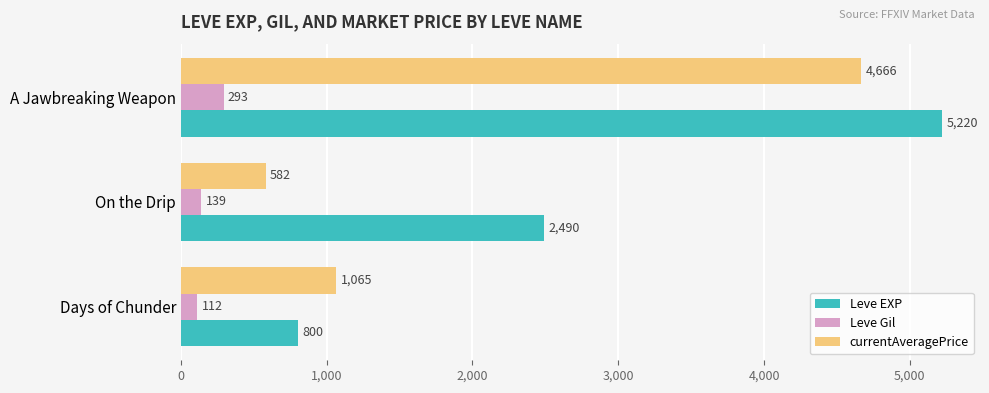

What is the average value of the Leve Gil series?

181.3